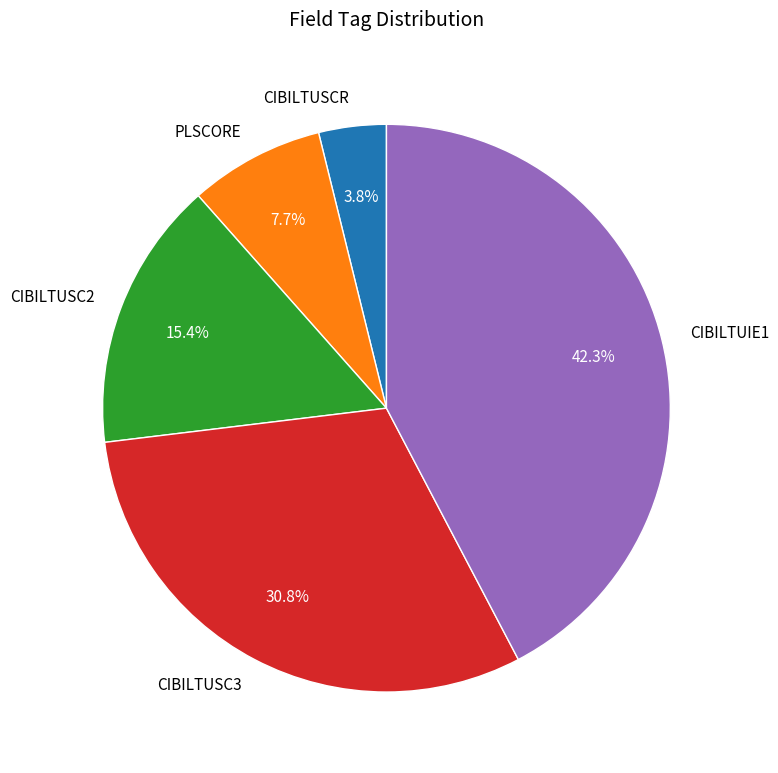

To the nearest percent, what percentage of the pie is CIBILTUSC2?

15%